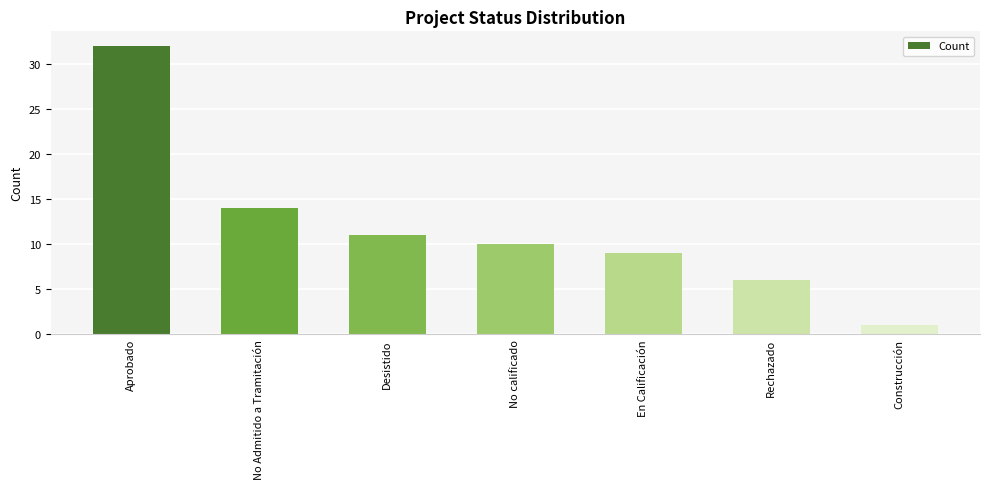

Reading right to left, what are all the values shown in this chart?

1	6	9	10	11	14	32